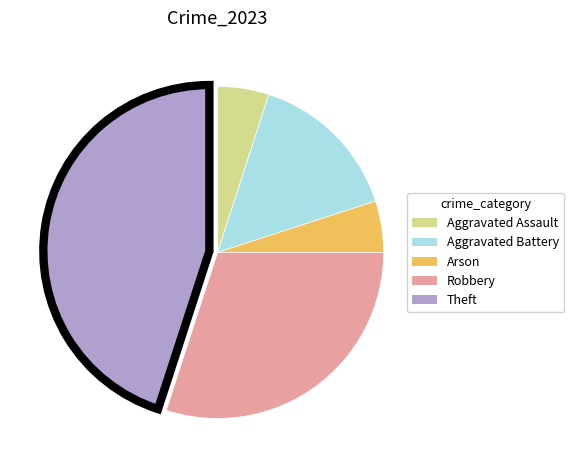

How many slices are in this pie chart?

5